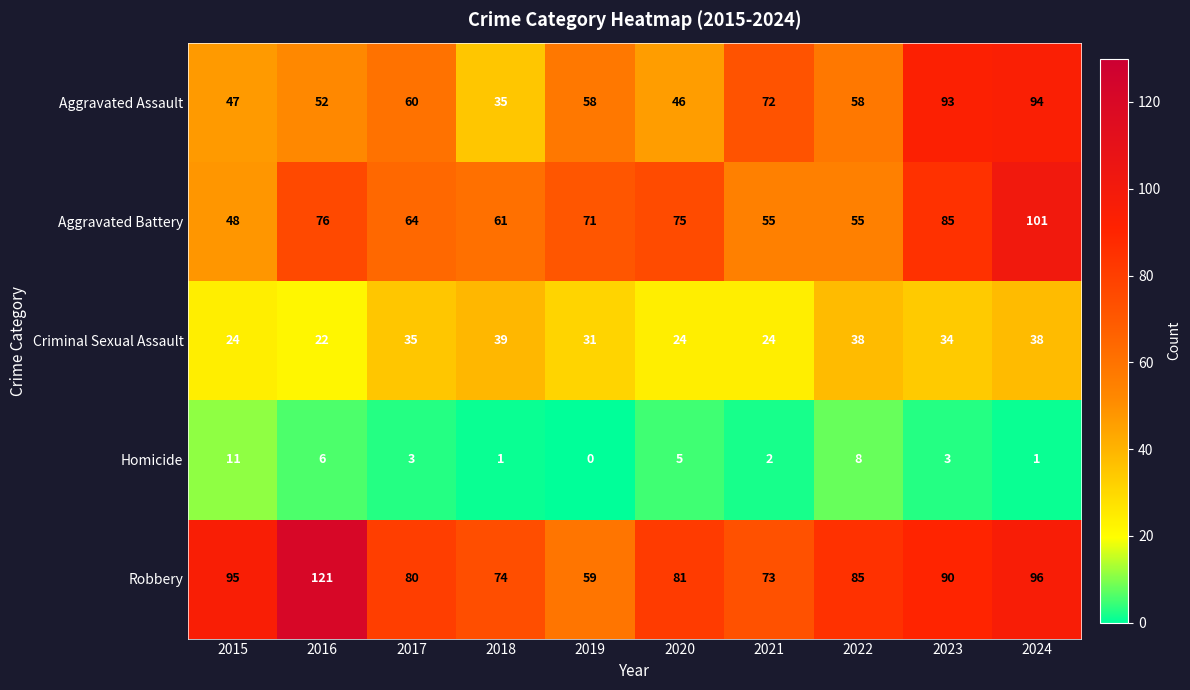

What is the total value across all series at 2020?

231